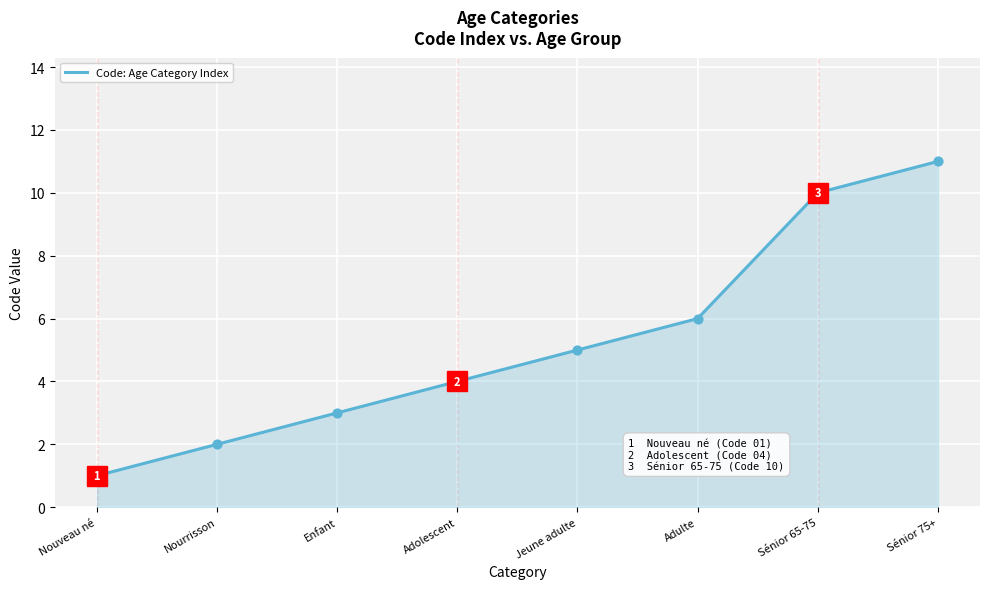

What is the change in value from Nourrisson to Jeune adulte?

+3